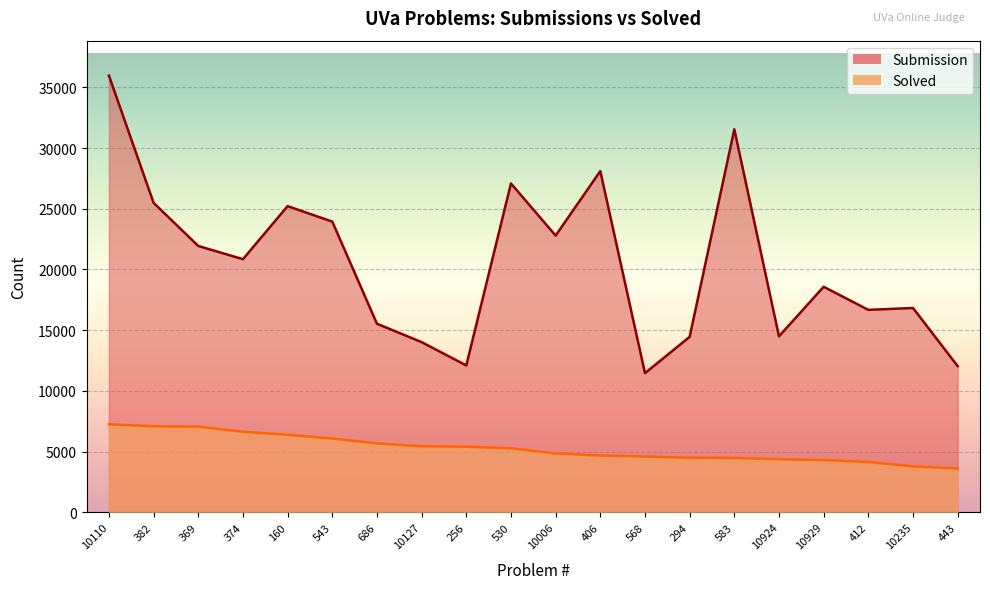

Reading left to right, what are all the values shown in this chart?

Submission: 35978	25490	21938	20849	25220	23944	15530	14013	12092	27088	22794	28107	11456	14448	31554	14492	18575	16672	16828	12036
Solved: 7246	7078	7051	6625	6382	6069	5665	5438	5392	5267	4840	4672	4586	4488	4466	4366	4296	4141	3774	3599